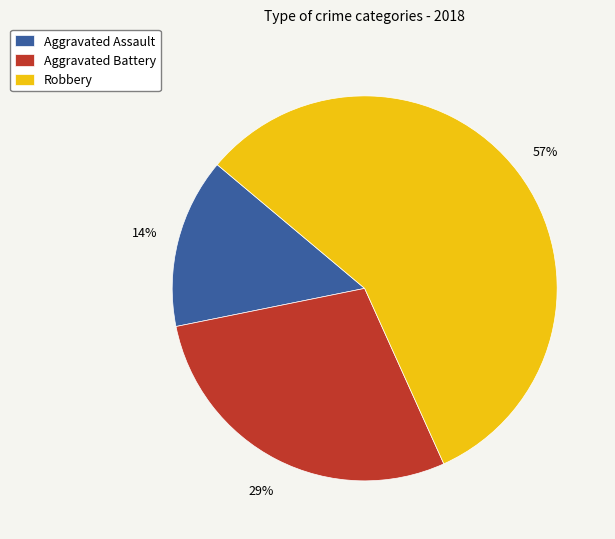

Rank the categories by value from lowest to highest.

Aggravated Assault, Aggravated Battery, Robbery